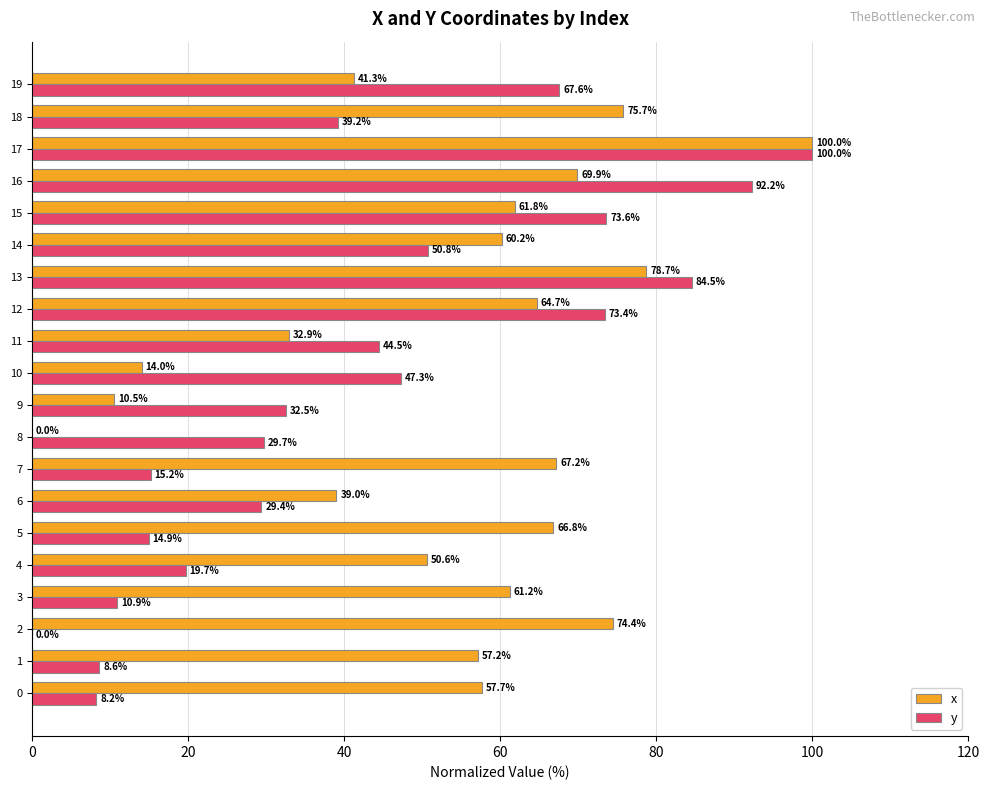

What is the sum of the y values at 4 and 10?

67.0